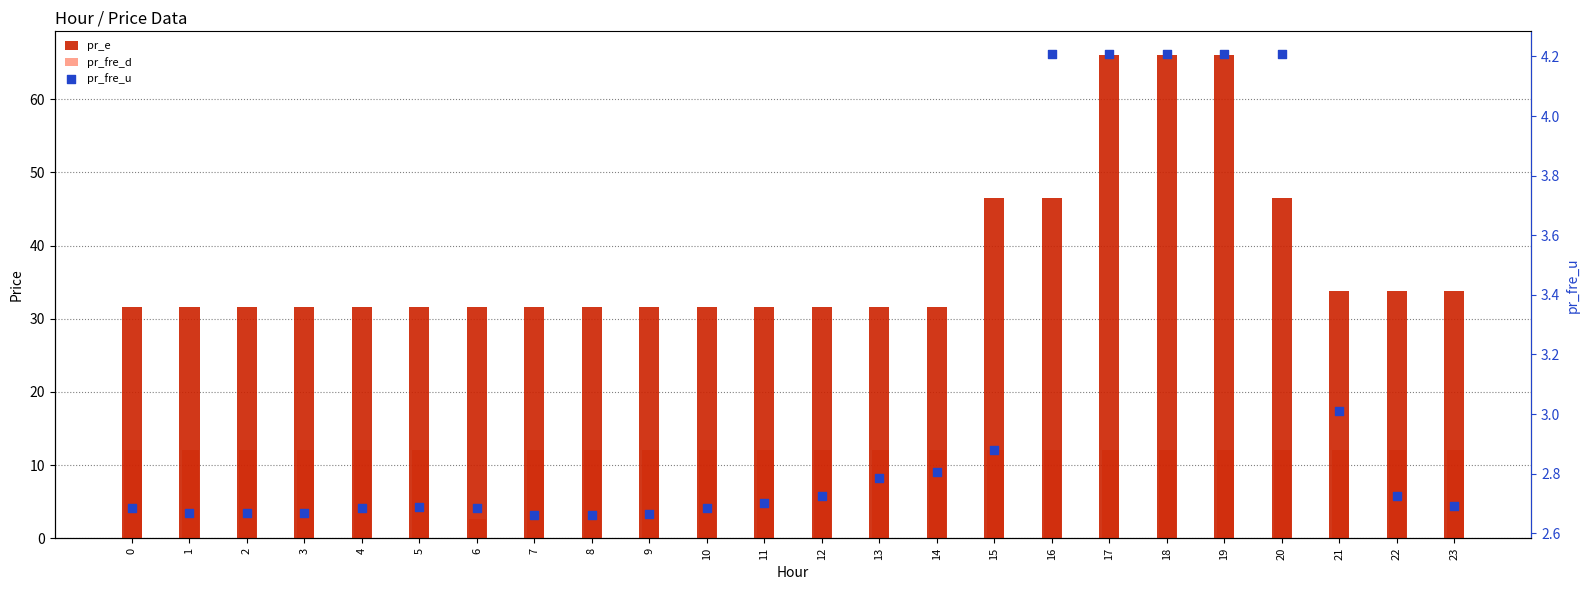

Which series has the largest total across all categories?

pr_e